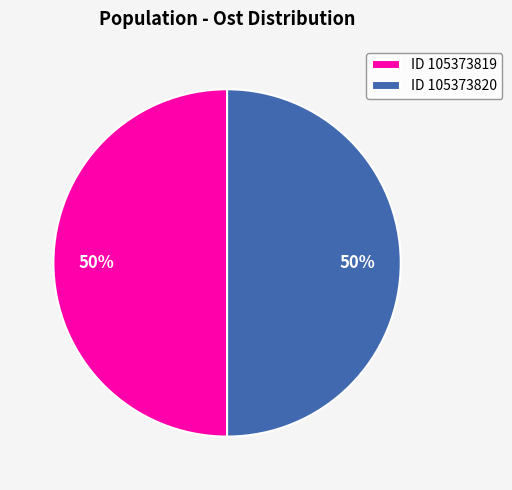

What percentage is the ID 105373820 slice, to the nearest percent?

50%